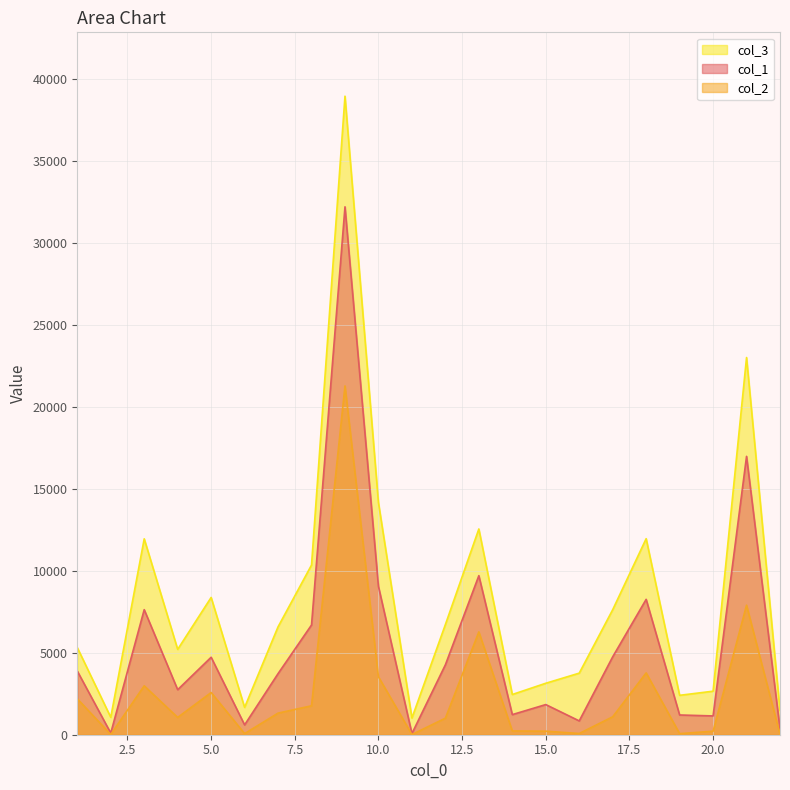

What value does the col_1 series have at 13?

9709.9